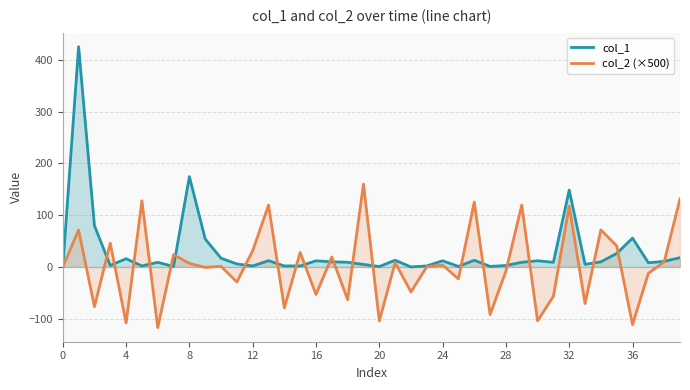

How many data points in col_2 (×500) are above 1?

20